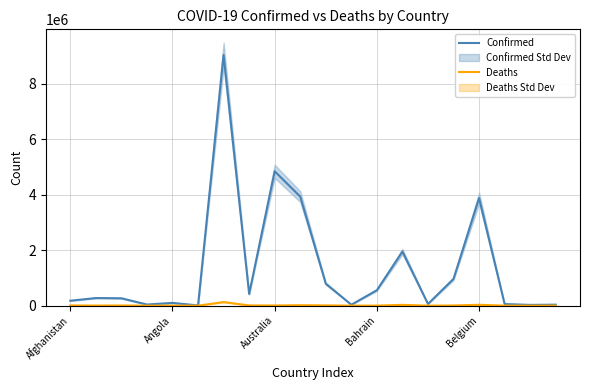

At which label is Confirmed closest to 4526409?

Australia